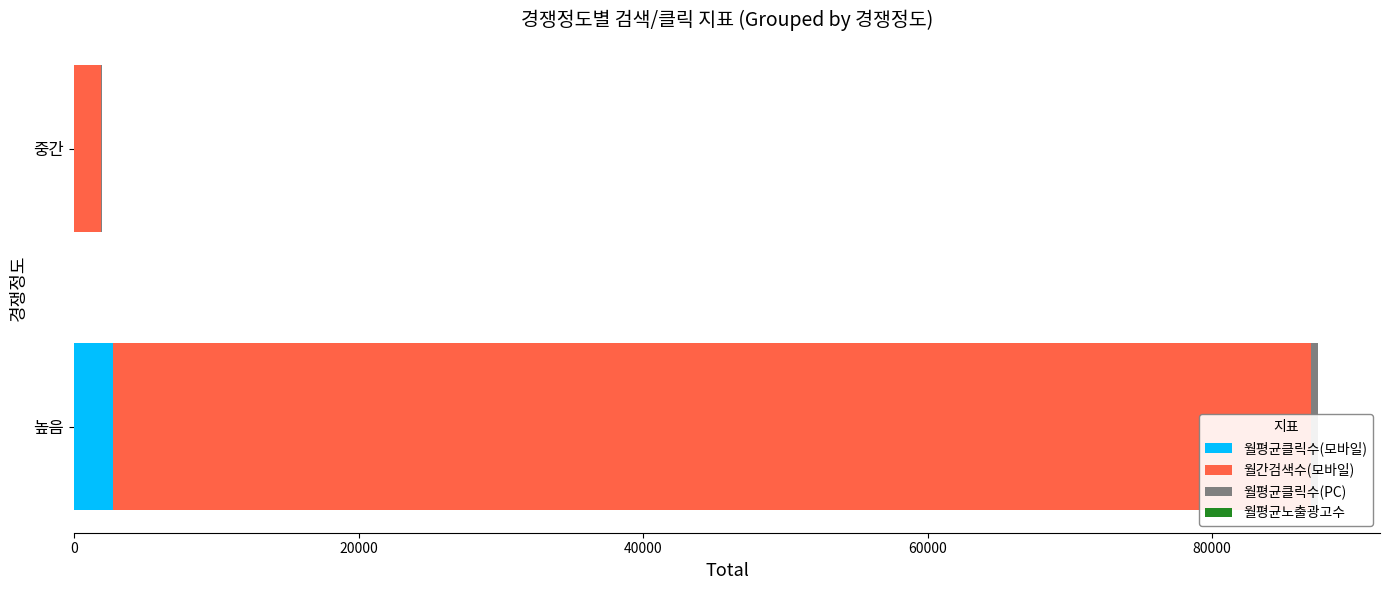

How many bars are there in total?

8